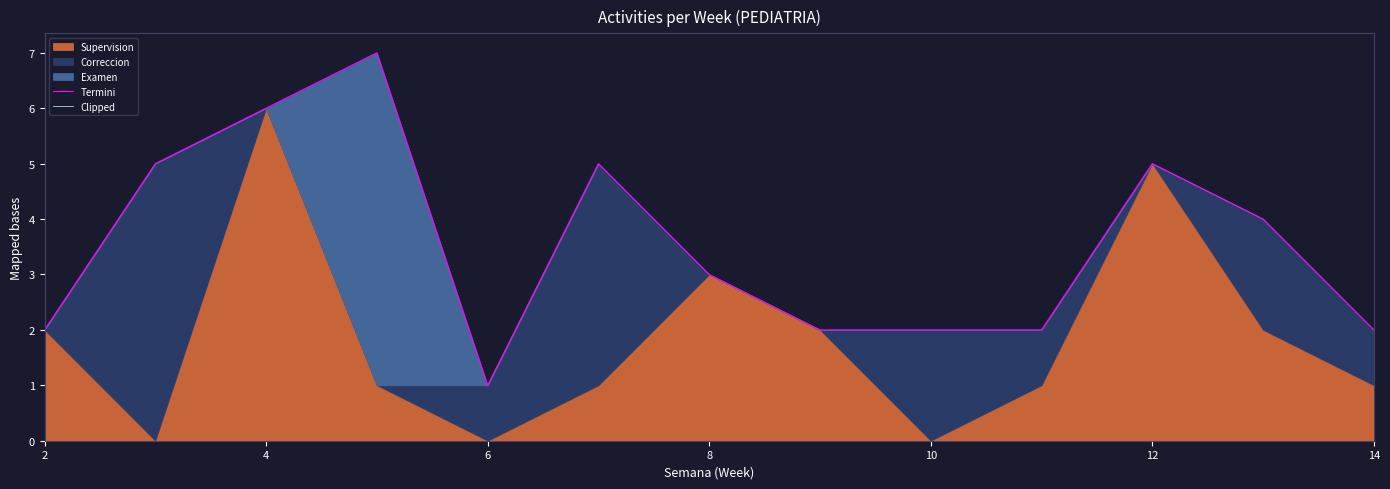

True or false: Termini and Clipped cross at least once.

False